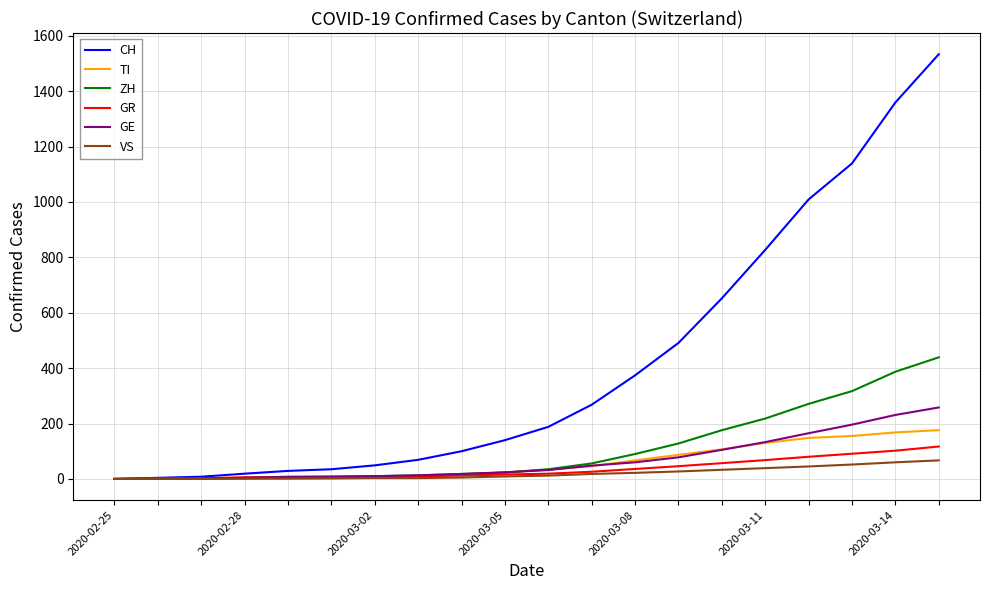

Which series has the widest spread of values?

CH